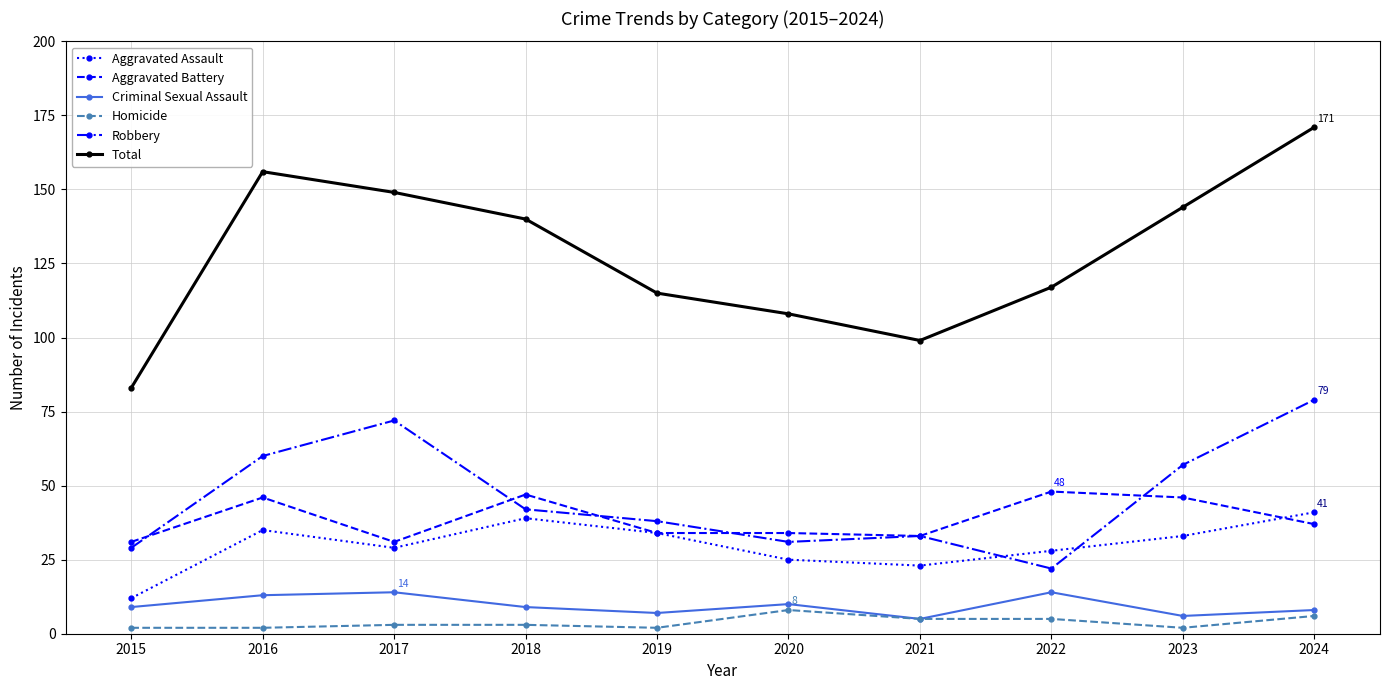

What is the minimum value for Criminal Sexual Assault?

5